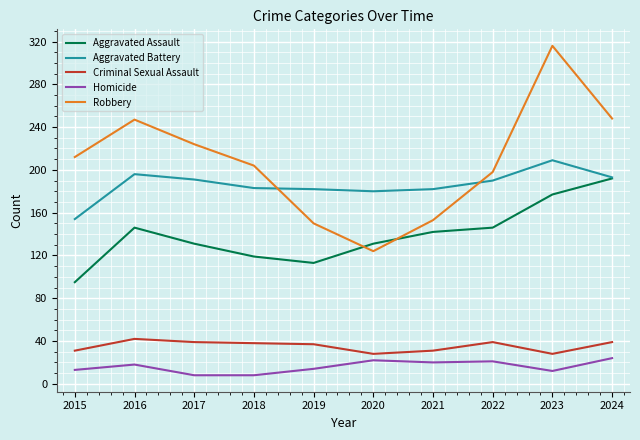

At which category is the sum across all series the highest?

2023